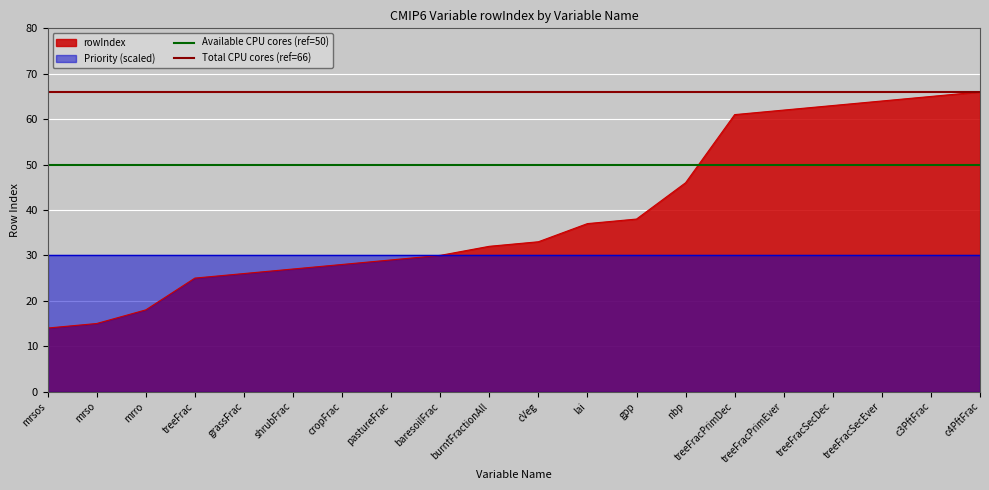

The value of rowIndex at treeFracSecEver is 36. True or false?

False